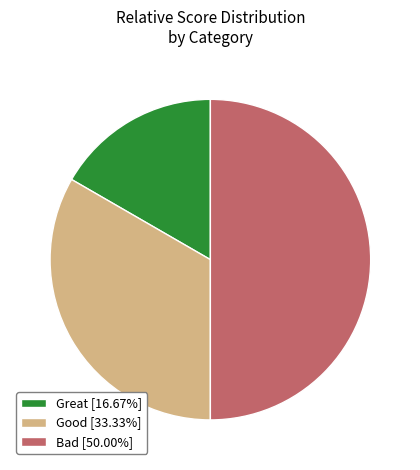

Rank the categories by value from lowest to highest.

Great, Good, Bad